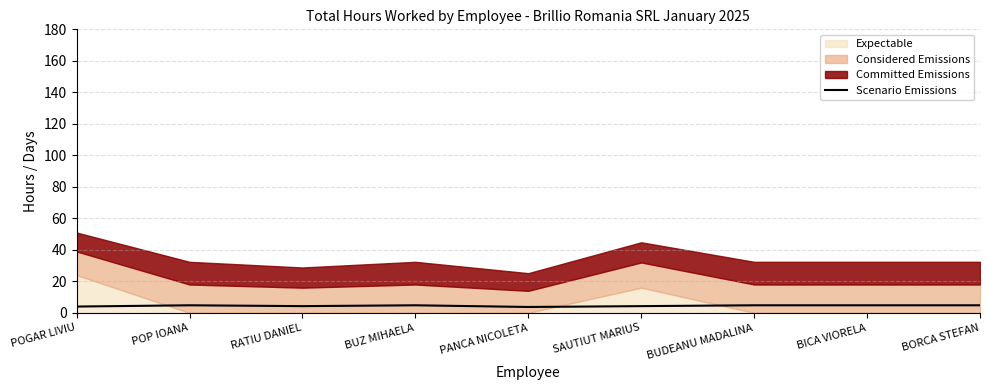

What is the ratio of the value at BUZ MIHAELA to the value at RATIU DANIEL?

1.1